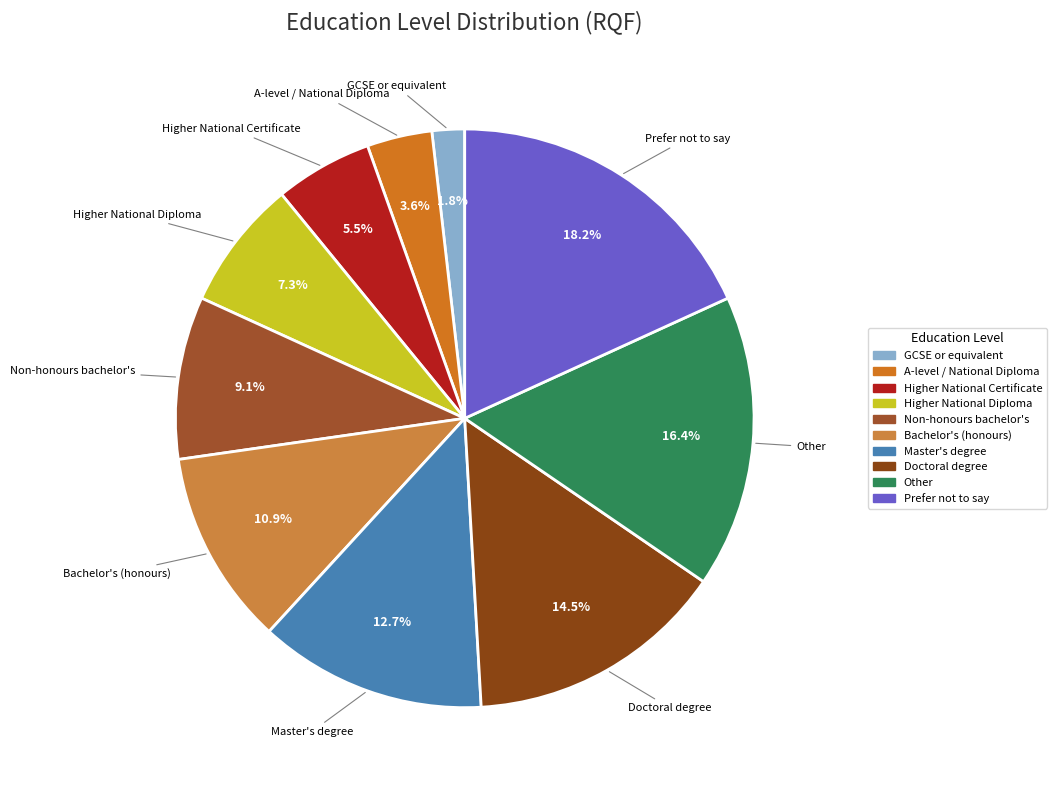

Between Bachelor's (honours) and Higher National Diploma, which is larger?

Bachelor's (honours)